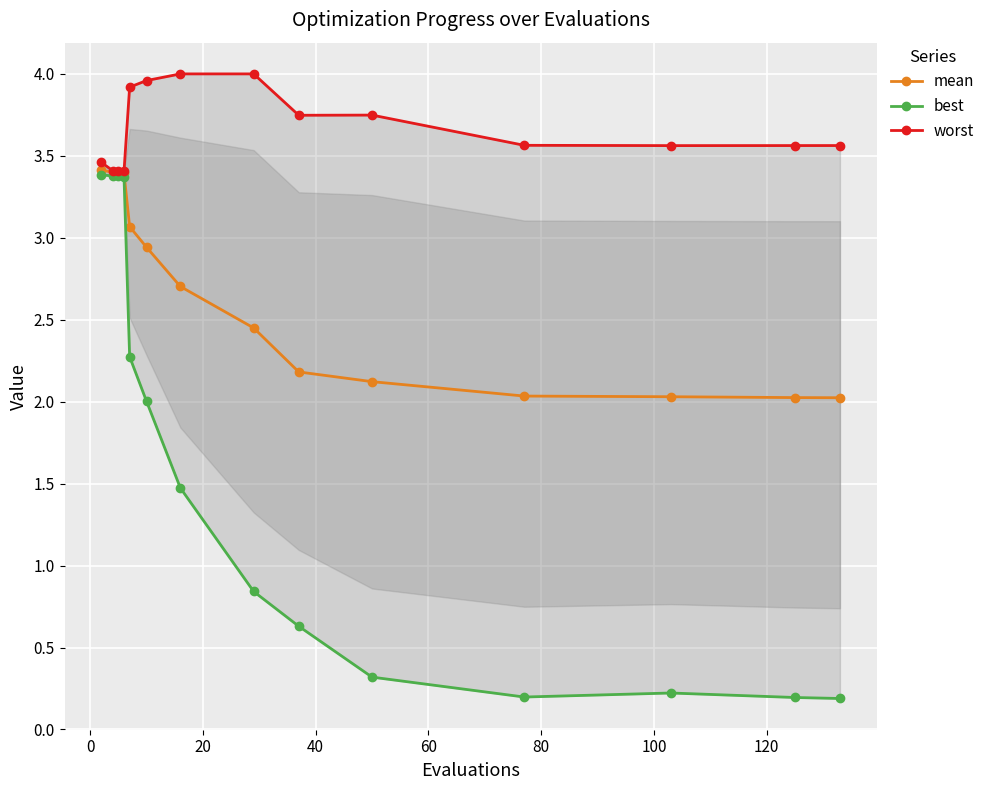

How many categories are shown in the chart?

14